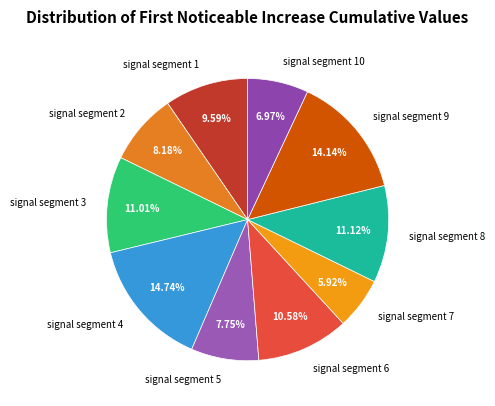

Which has a higher value, signal segment 7 or signal segment 10?

signal segment 10